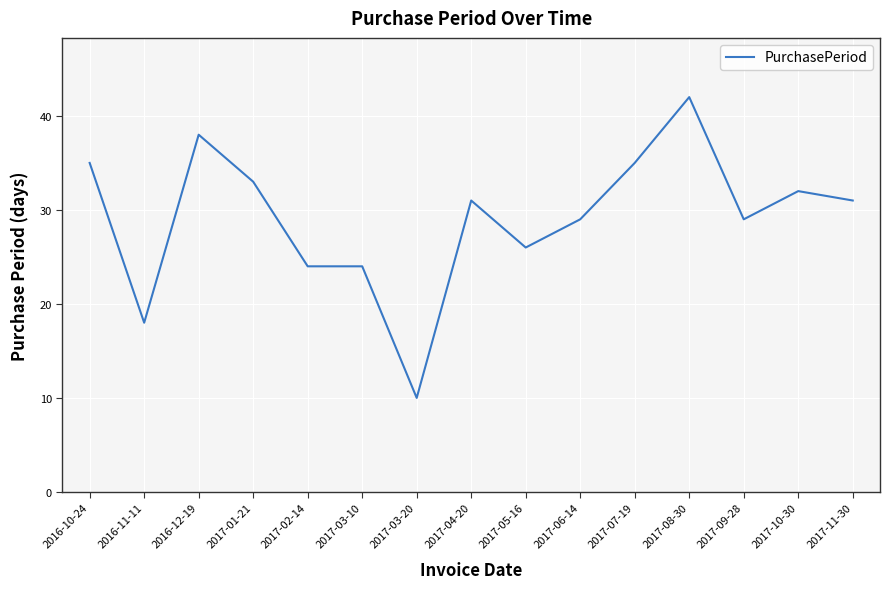

The chart shows a value of 9 at 2017-05-16. True or false?

False